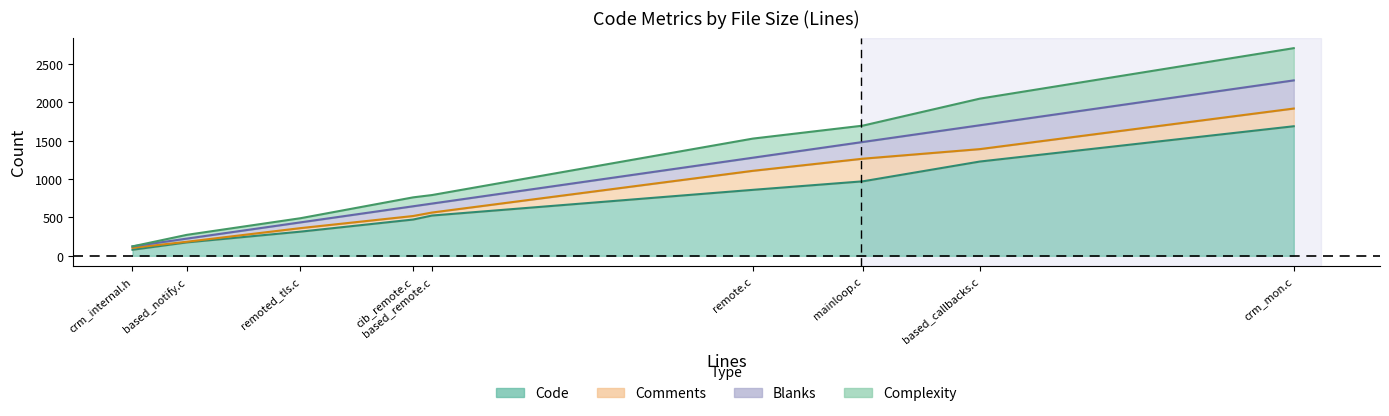

True or false: Code has more than 2 points higher than both neighbors.

False